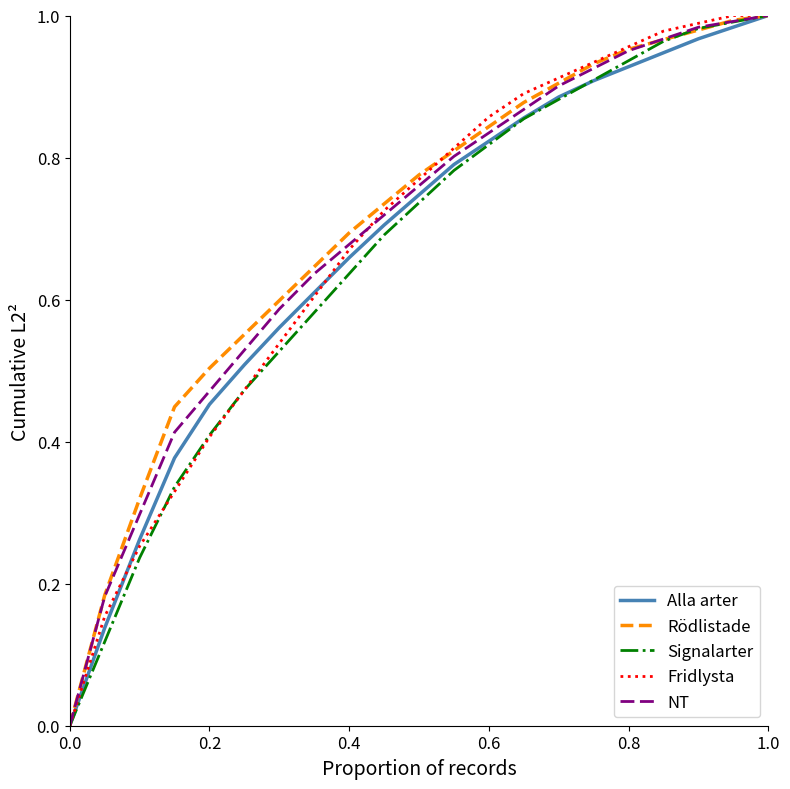

True or false: Signalarter and Alla arter cross at least once.

True